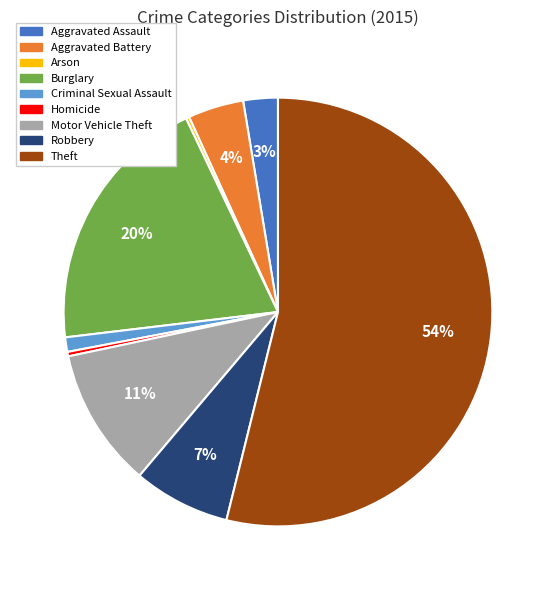

Which slice is the largest?

Theft